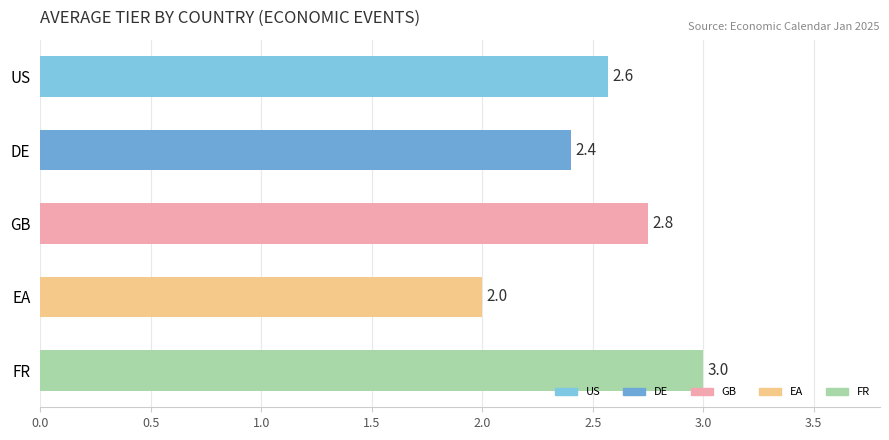

What is the difference between the maximum and minimum values?

1.0